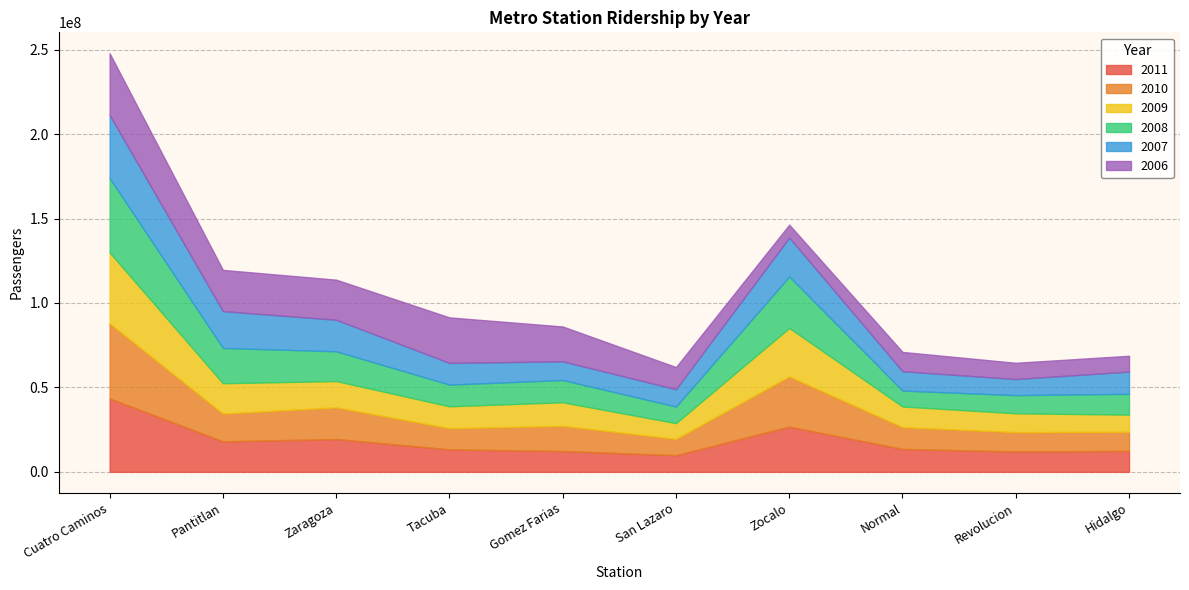

What is the sum of all 2011 values?

181316560